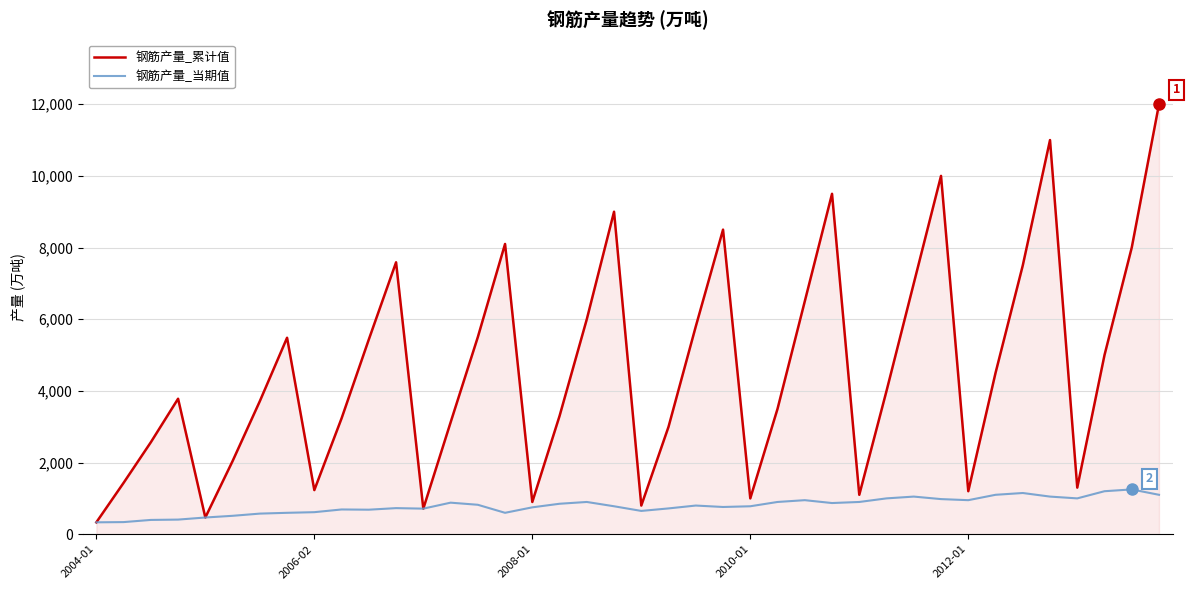

Which series has the widest spread of values?

钢筋产量_累计值